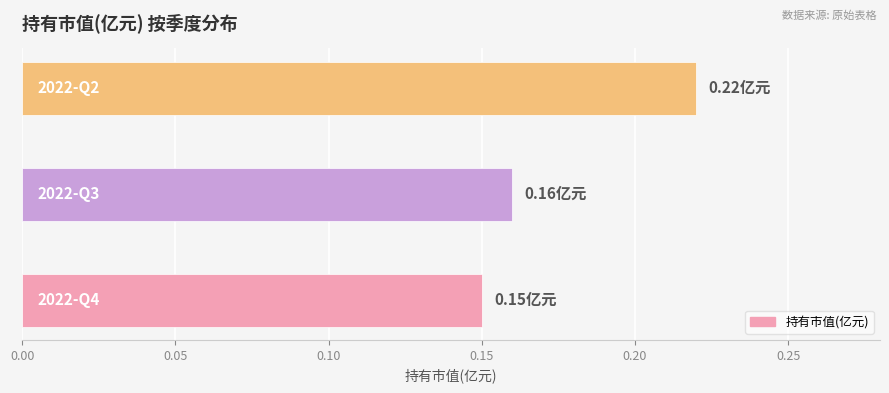

What is the sum of all values?

0.5